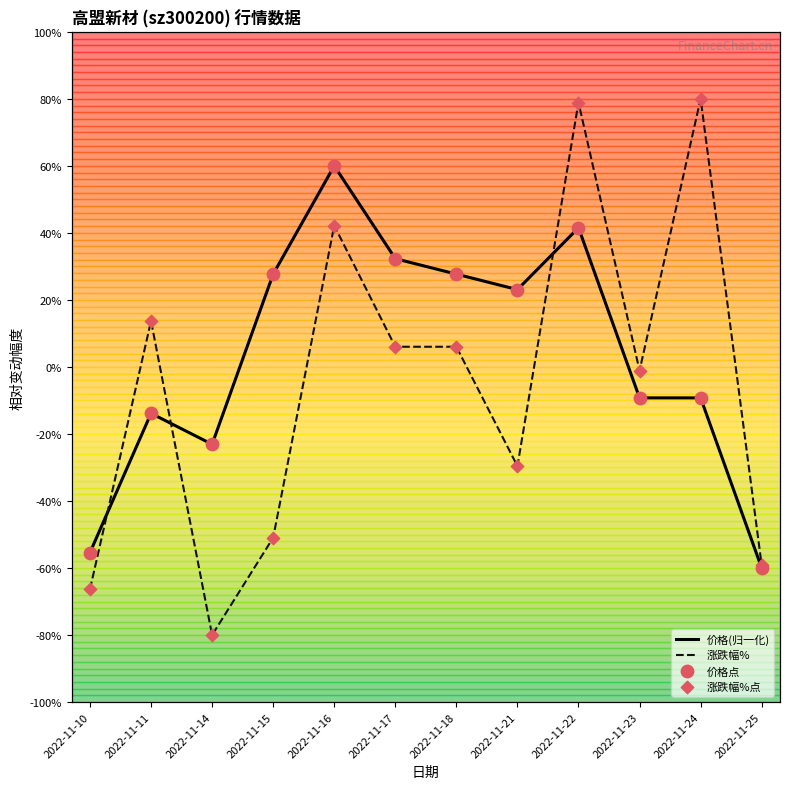

What are all the series names shown in the legend?

价格(归一化), 涨跌幅%, 价格点, 涨跌幅%点